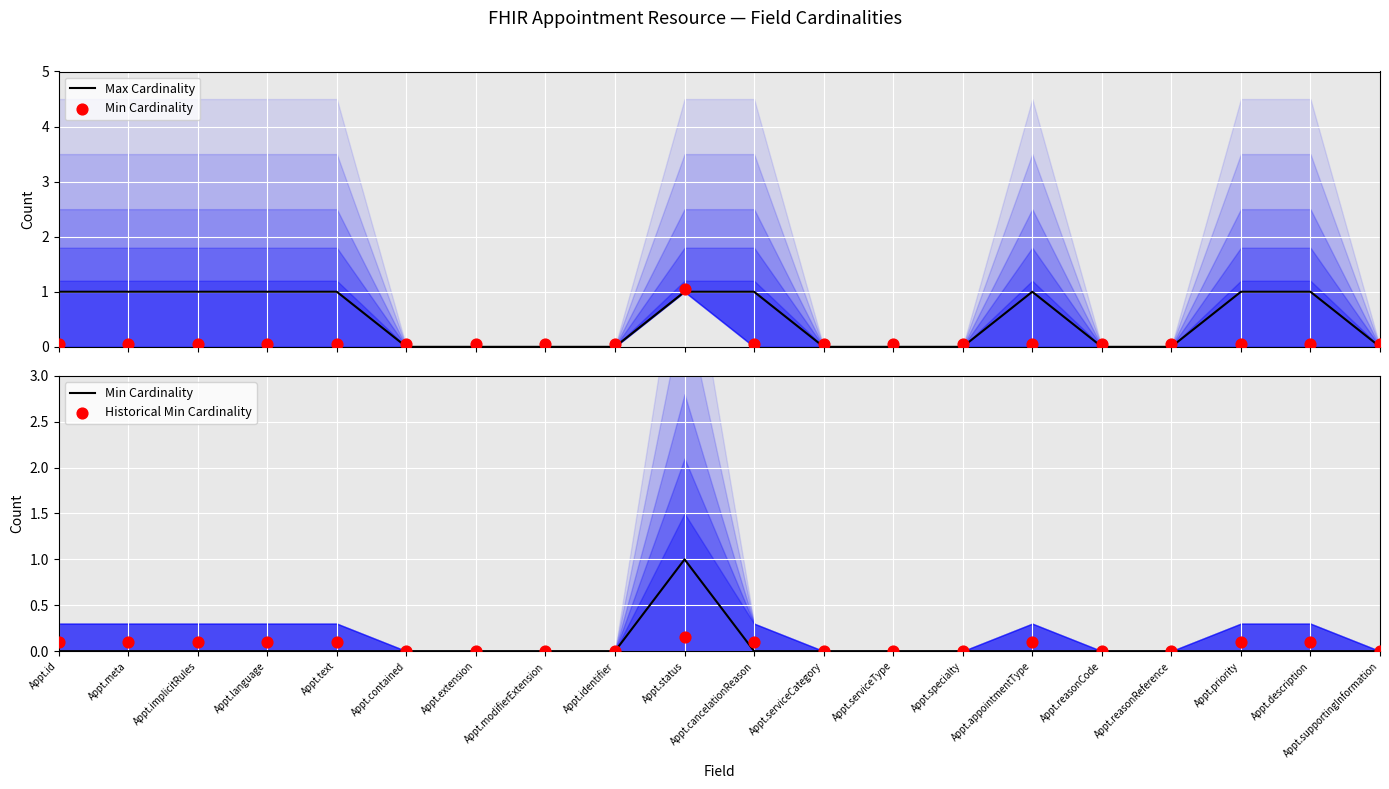

At which category is the sum across all series the highest?

Appt.status